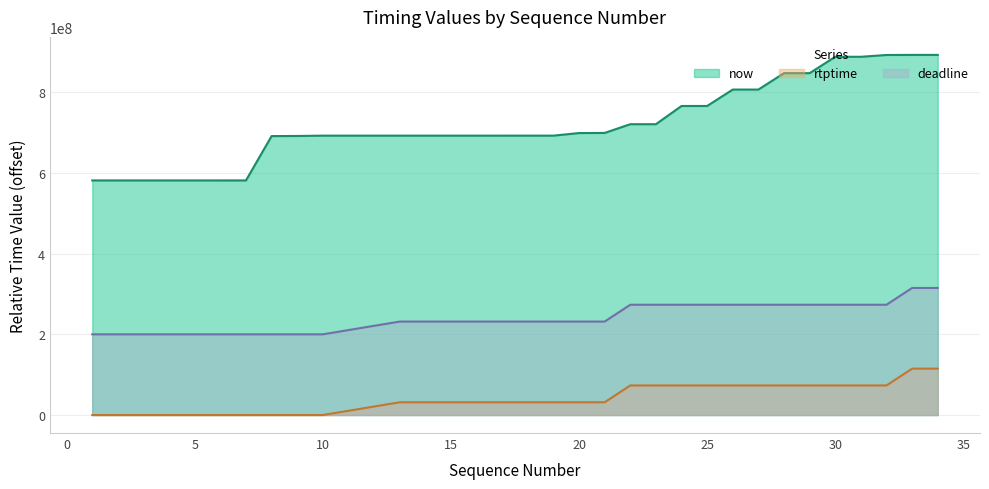

True or false: now and rtptime intersect in this chart.

False